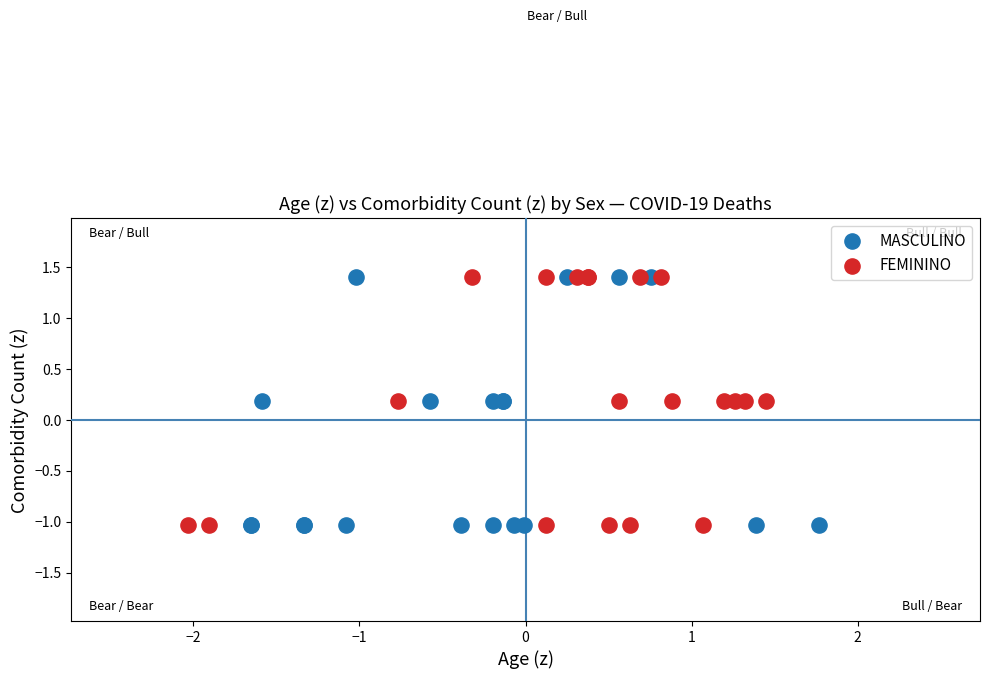

What are all the series names shown in the legend?

MASCULINO, FEMININO